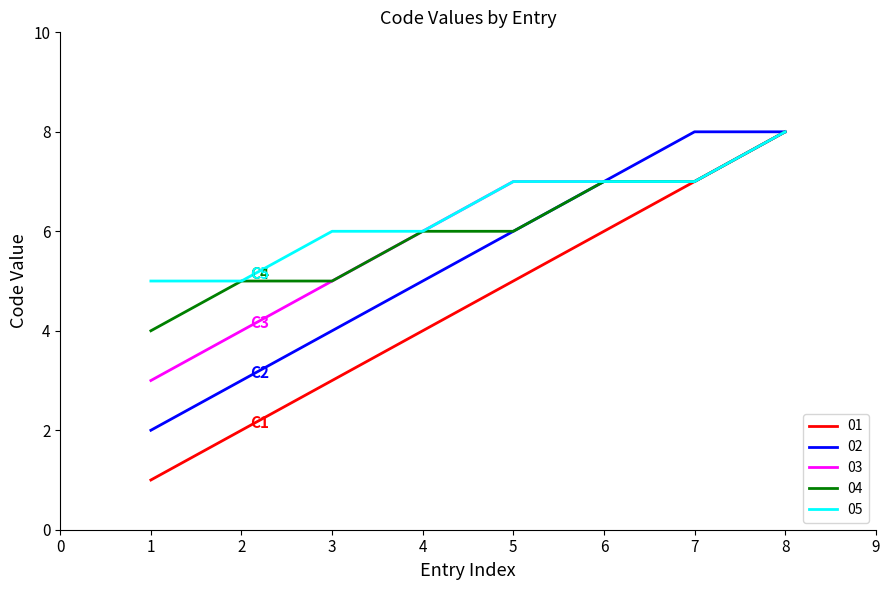

At 1, list the series in order from largest to smallest.

05, 04, 03, 02, 01